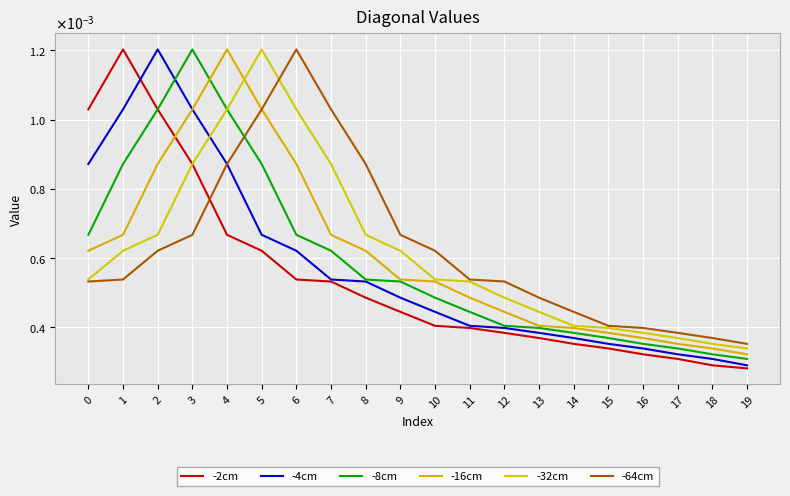

True or false: -64cm and -4cm cross at least once.

False